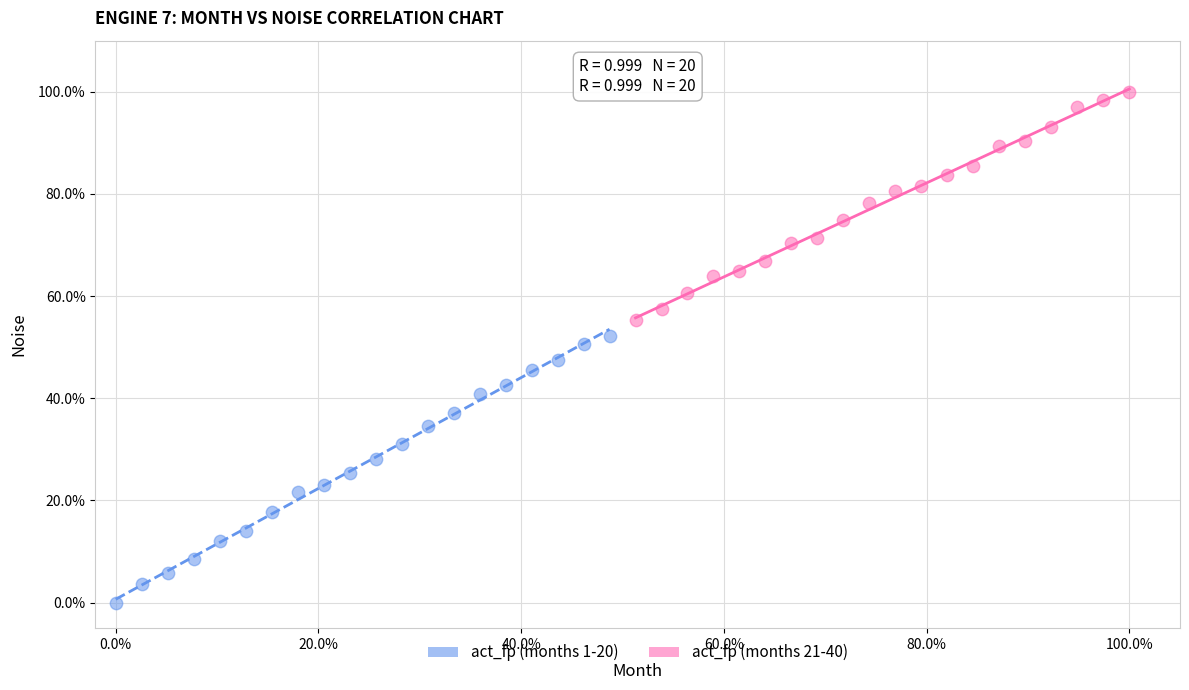

Which series reaches the maximum Y coordinate?

act_fp (months 21-40)